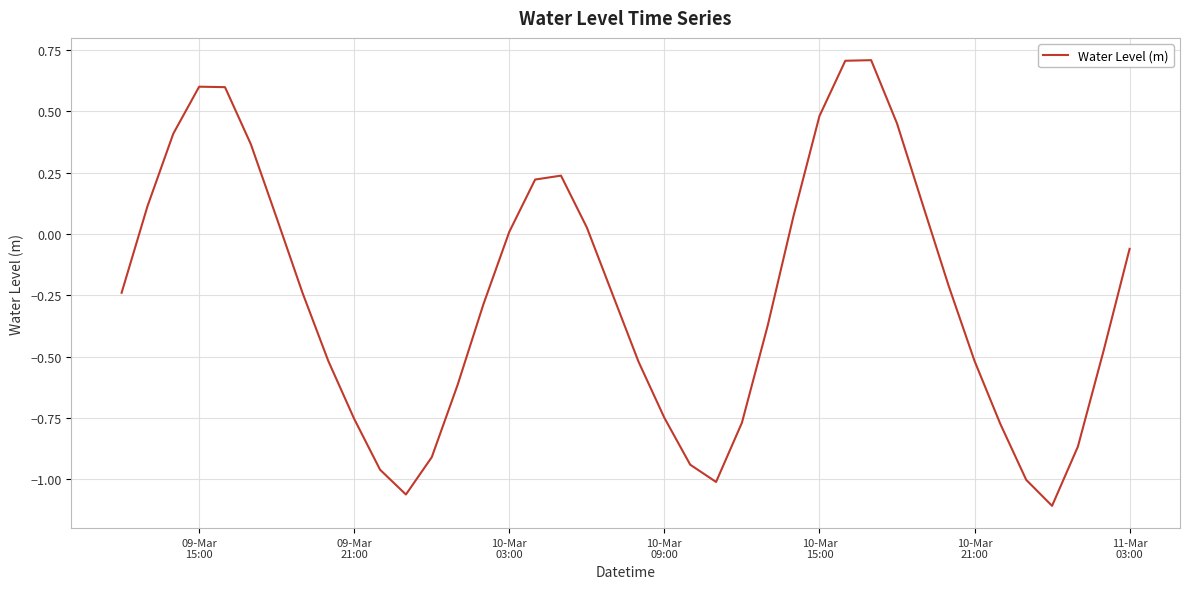

What is the difference between the maximum and minimum values?

1.8